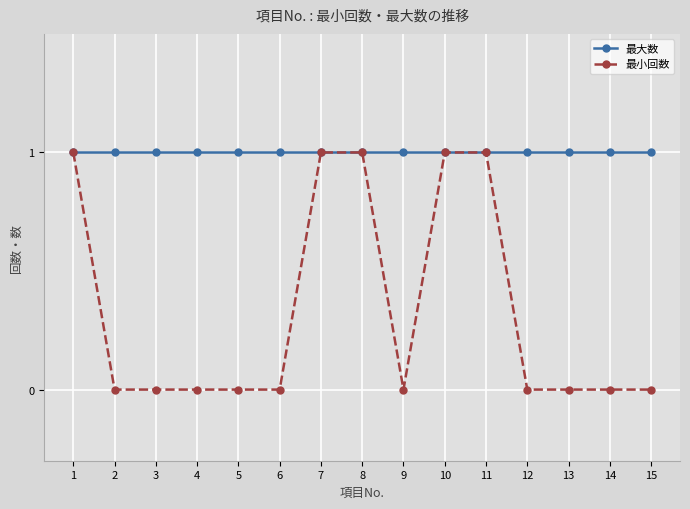

Is the value of 最小回数 at 14 greater than the value of 最大数 at 7?

No